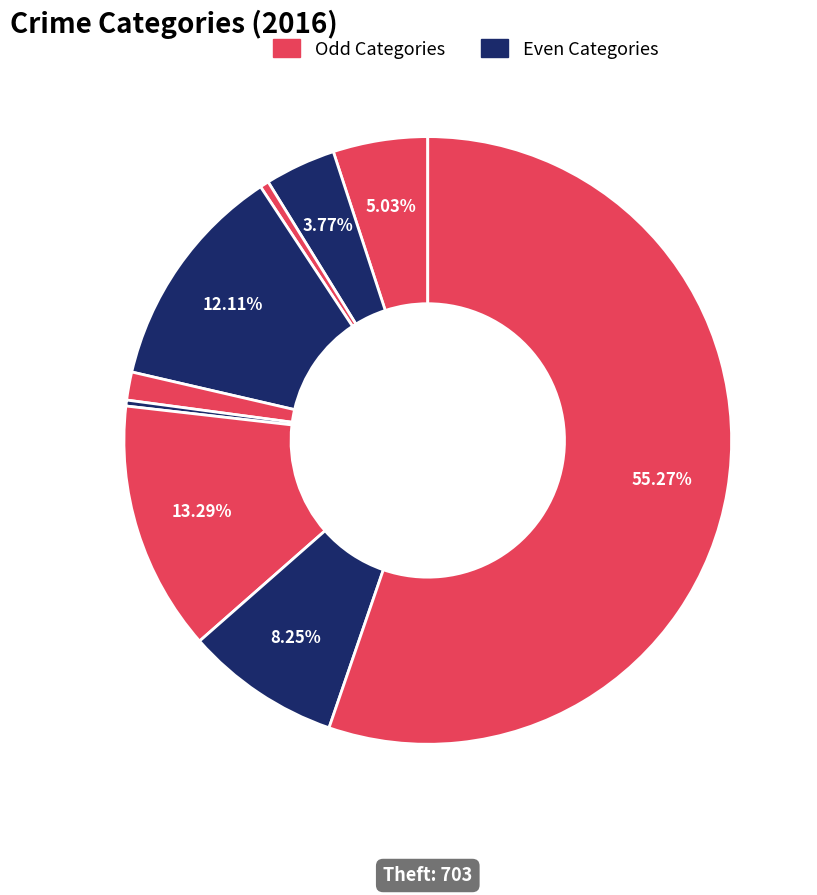

What is the majority slice?

Theft